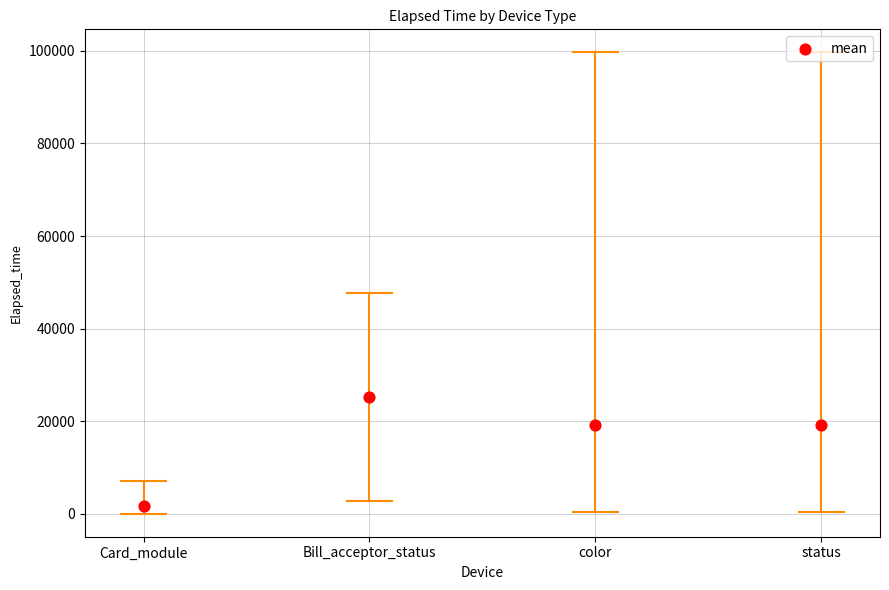

What is the average Y value?

16277.0